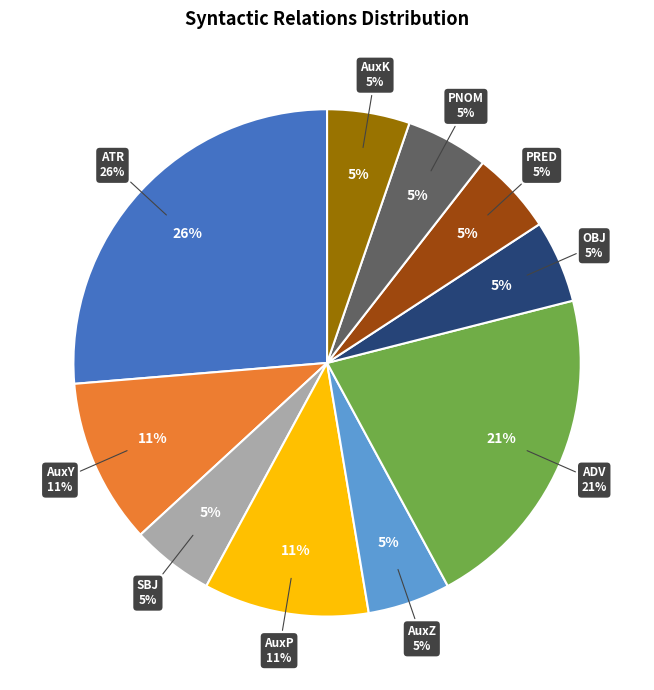

The AuxK slice represents 1% of the pie. True or false?

False